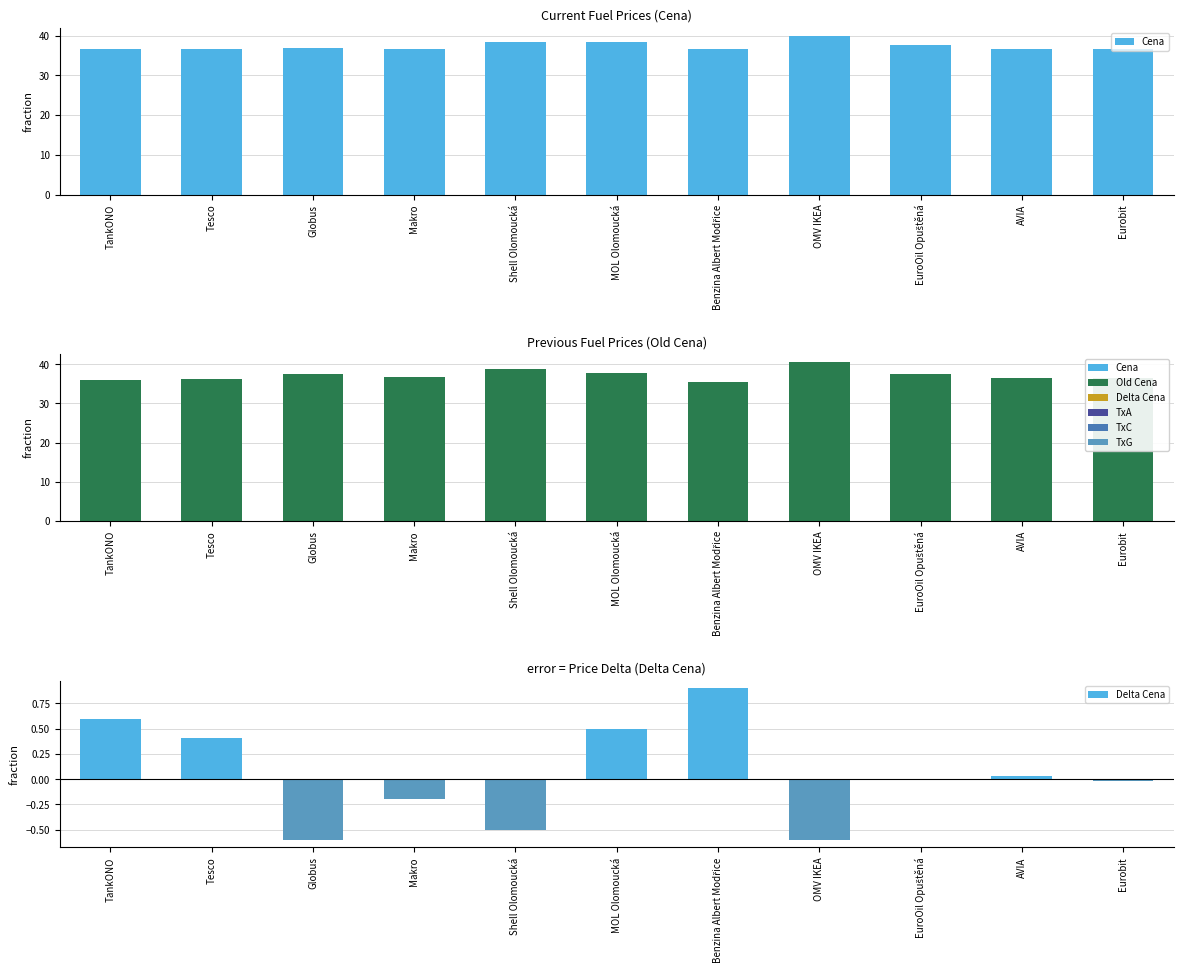

Reading left to right, extract all data points from this chart.

Cena: 36.5	36.7	36.9	36.5	38.4	38.4	36.5	39.9	37.5	36.5	36.5
Old Cena: 35.9	36.3	37.5	36.7	38.9	37.9	35.6	40.5	37.5	36.5	36.5
Delta Cena: 0.6	0.4	-0.6	-0.2	-0.5	0.5	0.9	-0.6	-0.0	0.0	-0.0